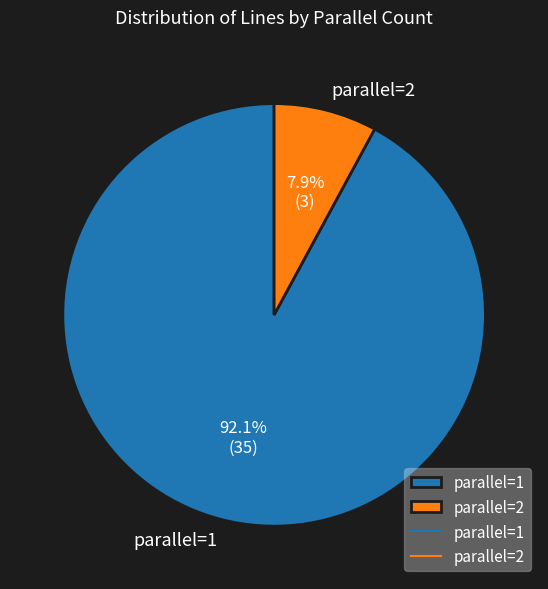

Which category has the biggest portion of the pie?

parallel=1